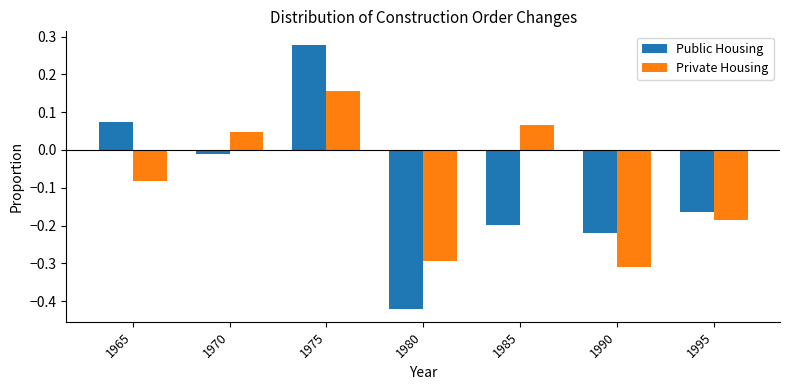

How many groups of bars are there?

7